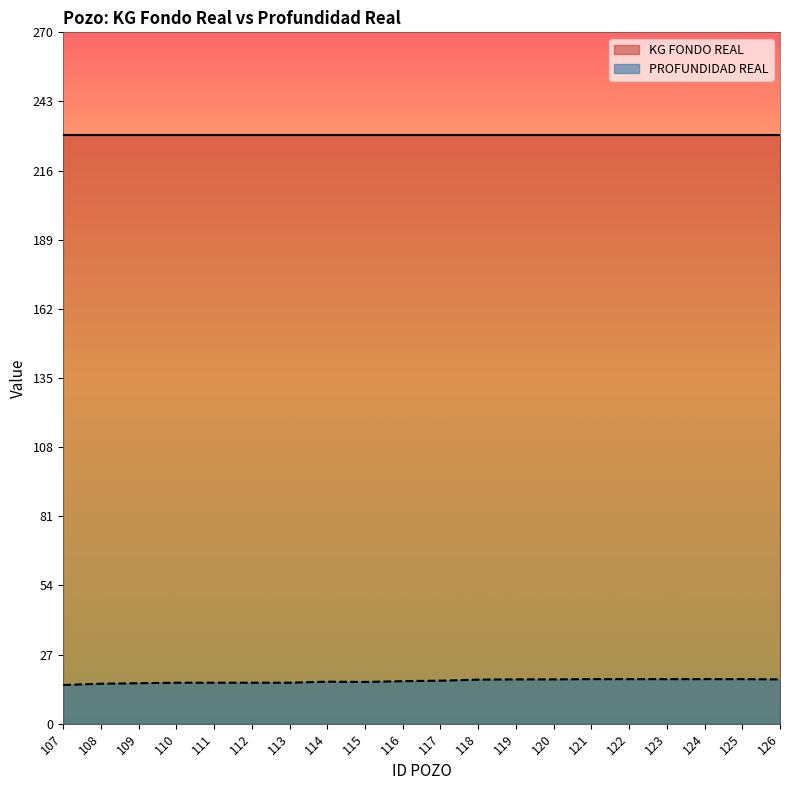

At which category does the chart reach its peak across all series?

121